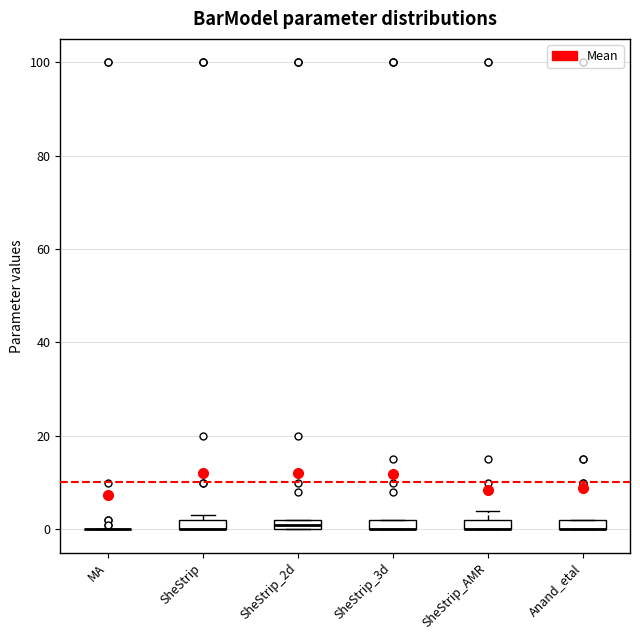

Where is the lower edge of the box for SheStrip_2d on the y-axis? The values are not printed on the chart, so give them approximately, as read against the axis.

0